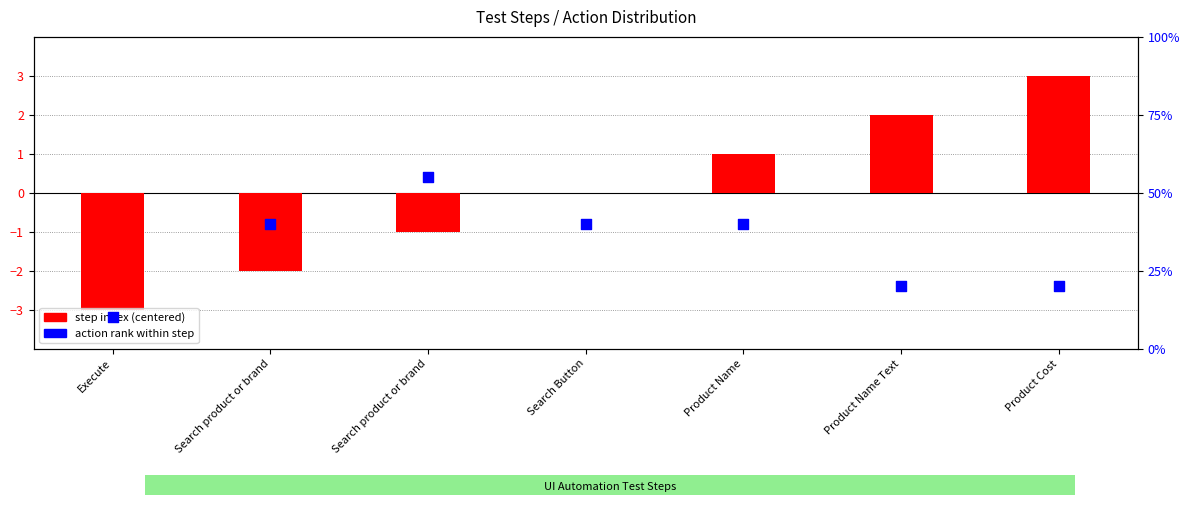

Which series has the largest total across all categories?

action rank within step